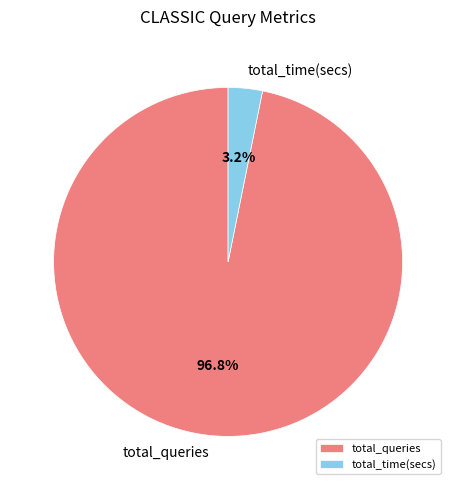

What is the total percentage of total_time(secs) and total_queries?

100.0%